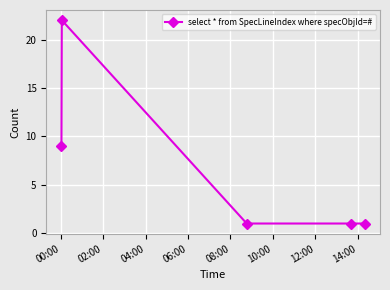

True or false: there are more than 0 points higher than both neighbors.

True